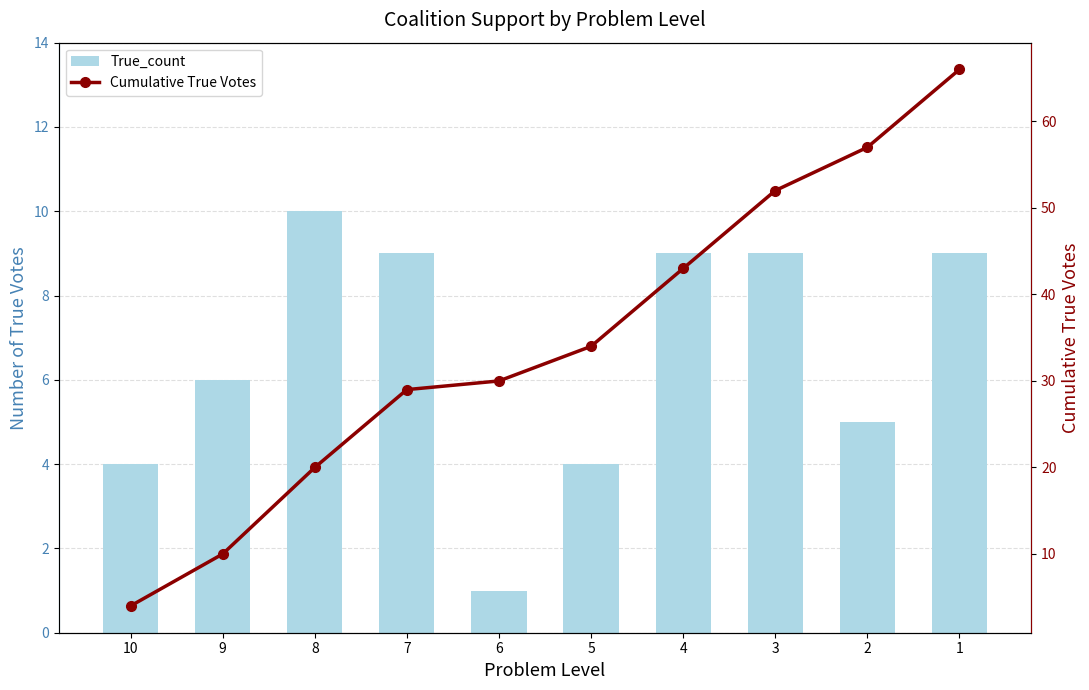

Which label corresponds to the largest value in the chart?

1